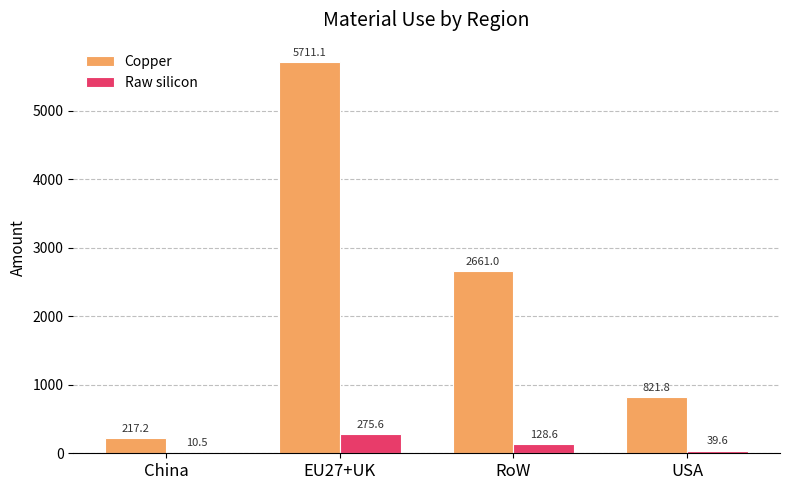

Is the value of Raw silicon at EU27+UK greater than the value of Copper at China?

Yes